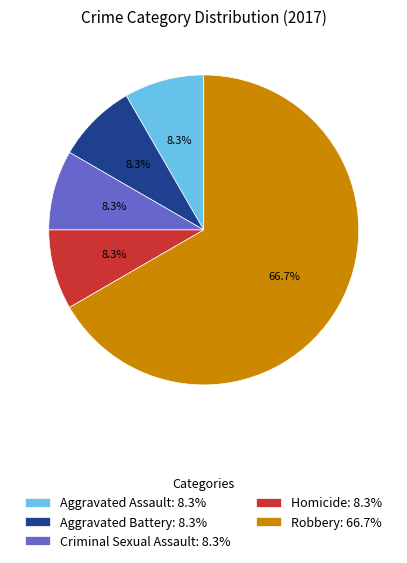

Count the number of slices in the pie.

5